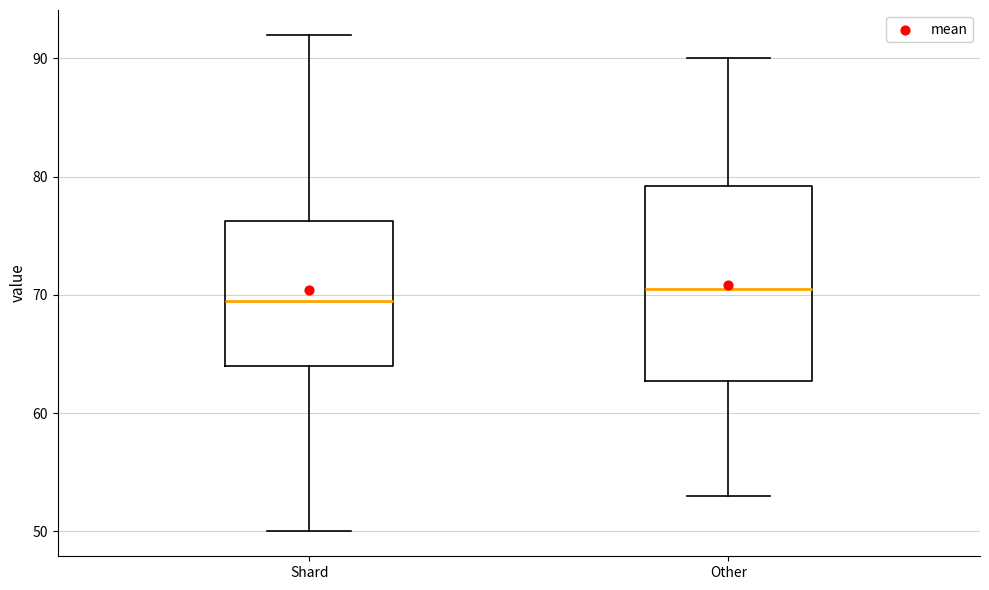

Reading left to right, transcribe this box plot: for each box, give where its median line is, the range the box spans, and where its two whiskers end, as read against the y-axis. The values are not printed on the chart, so give them approximately, as read against the axis.

Shard: median 70, box 64 to 76, whiskers 50 to 92
Other: median 71, box 63 to 79, whiskers 53 to 90